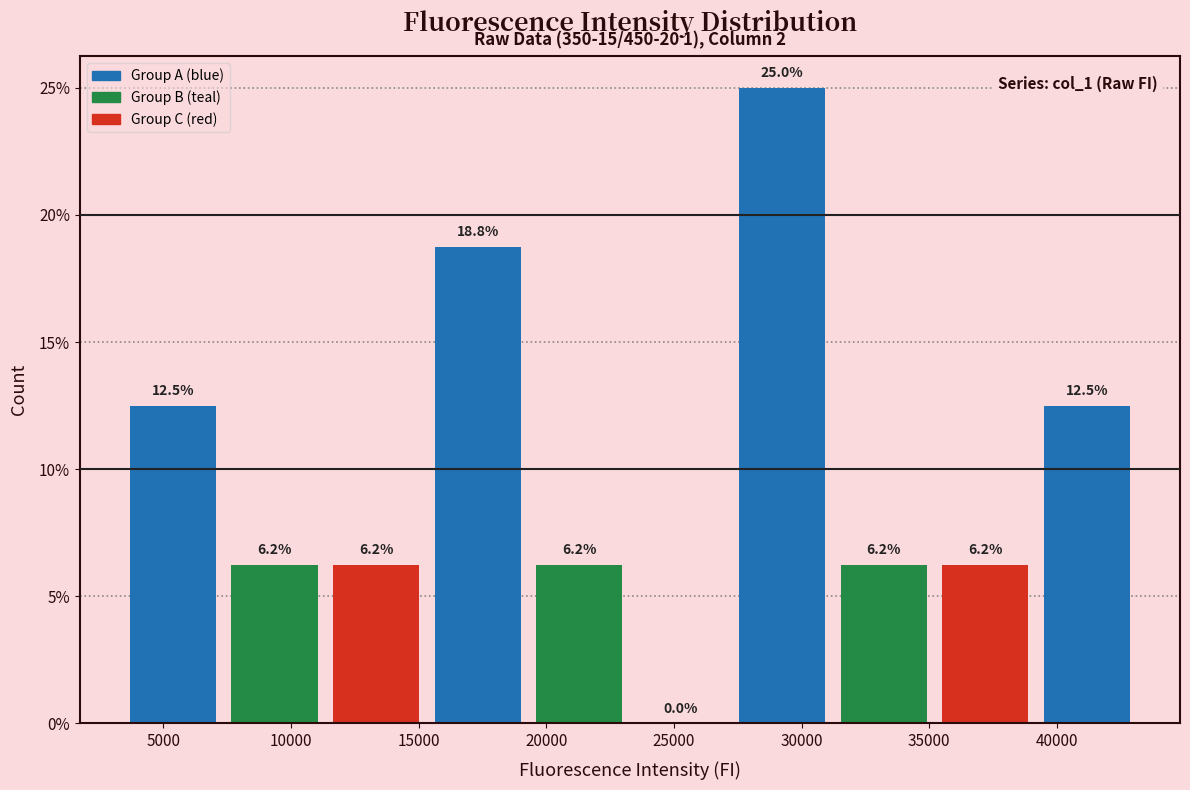

How tall is the bar that spans 39000 to 43000 on the x-axis? The bar edges are not printed on the chart, so give them approximately, as read against the axis.

12.5